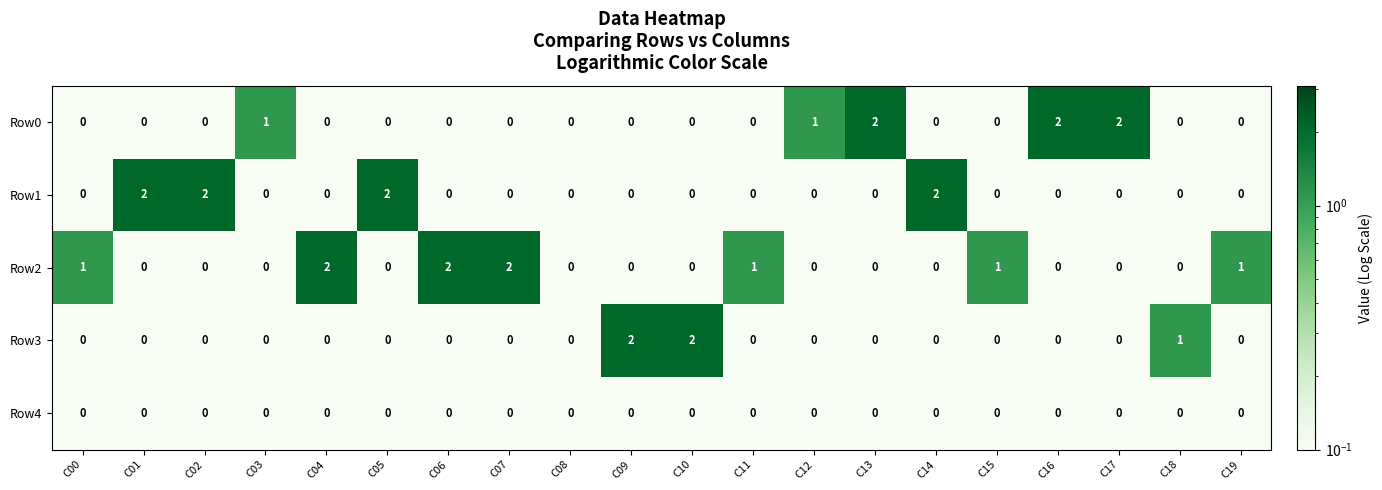

Which series has the largest total across all categories?

Row2